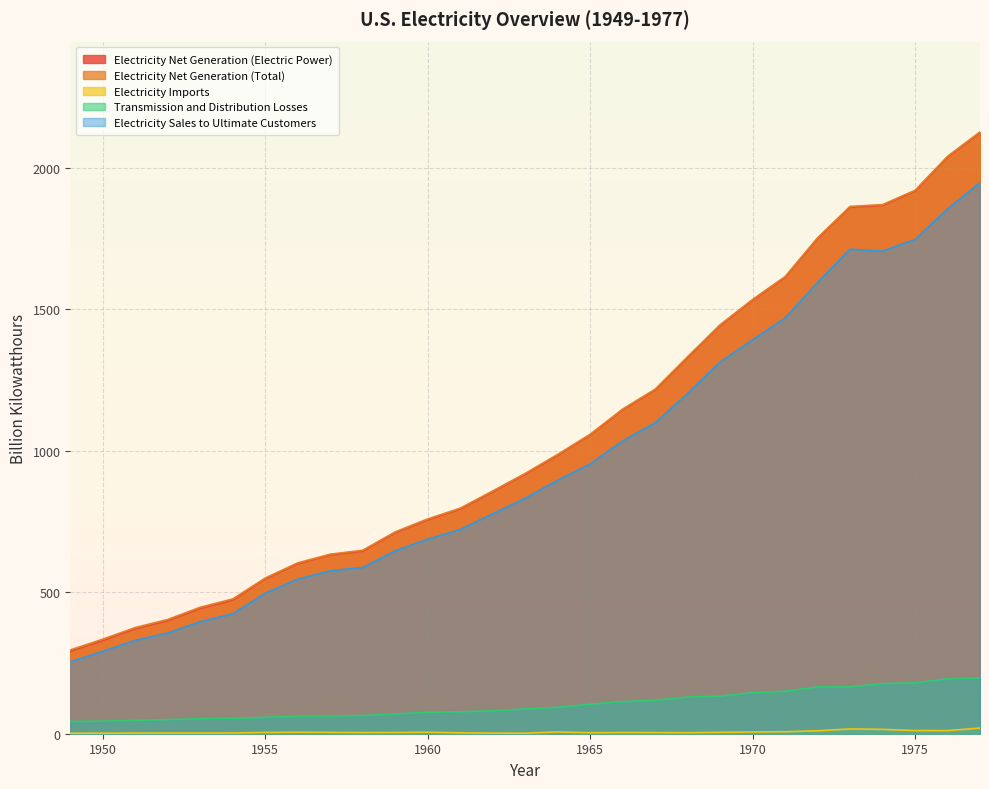

True or false: Transmission and Distribution Losses and Electricity Net Generation (Electric Power) cross at least once.

False